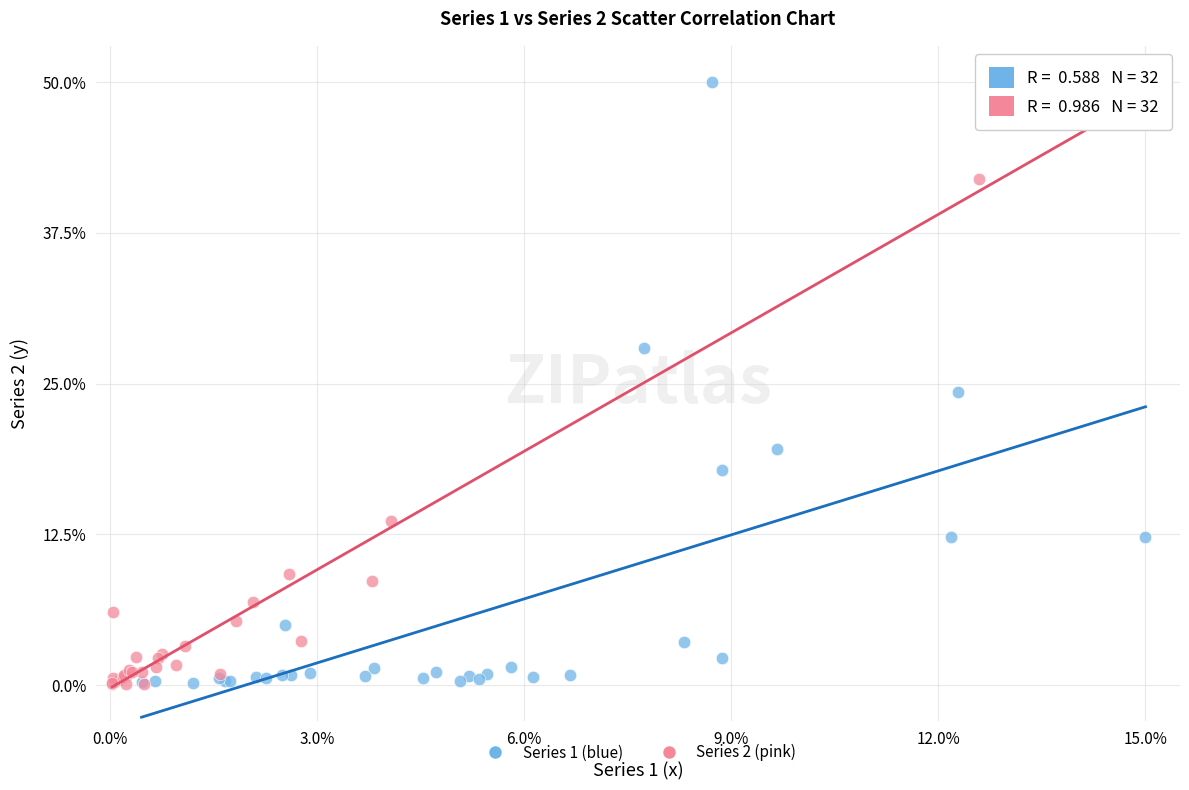

What are all the series names shown in the legend?

Series 1 (blue), Series 2 (pink)